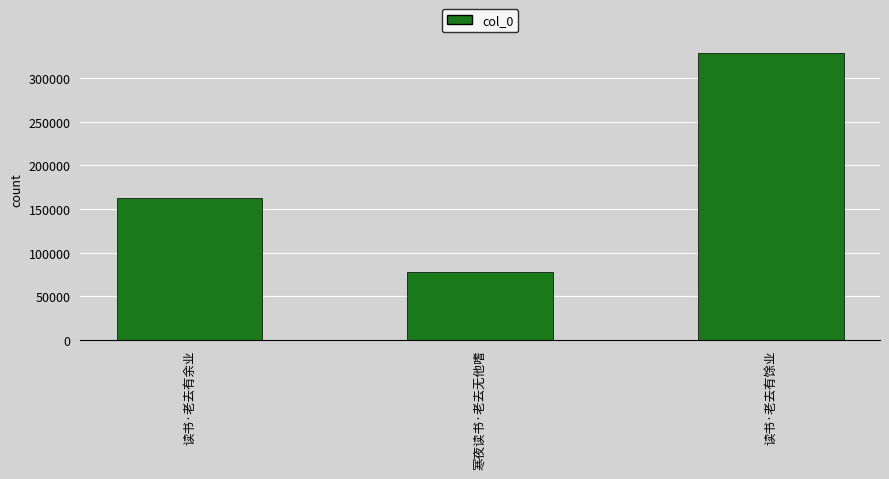

List the labels in order of value, largest first.

读书·老去有馀业, 读书·老去有余业, 寒夜读书·老去无他嗜